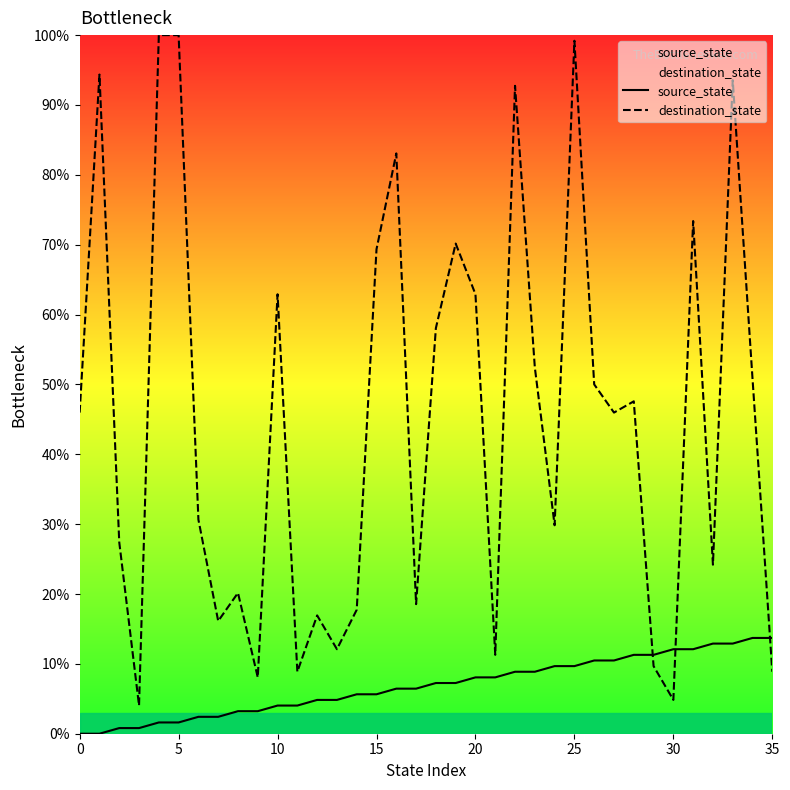

What is the average value of the source_state series?

6.9